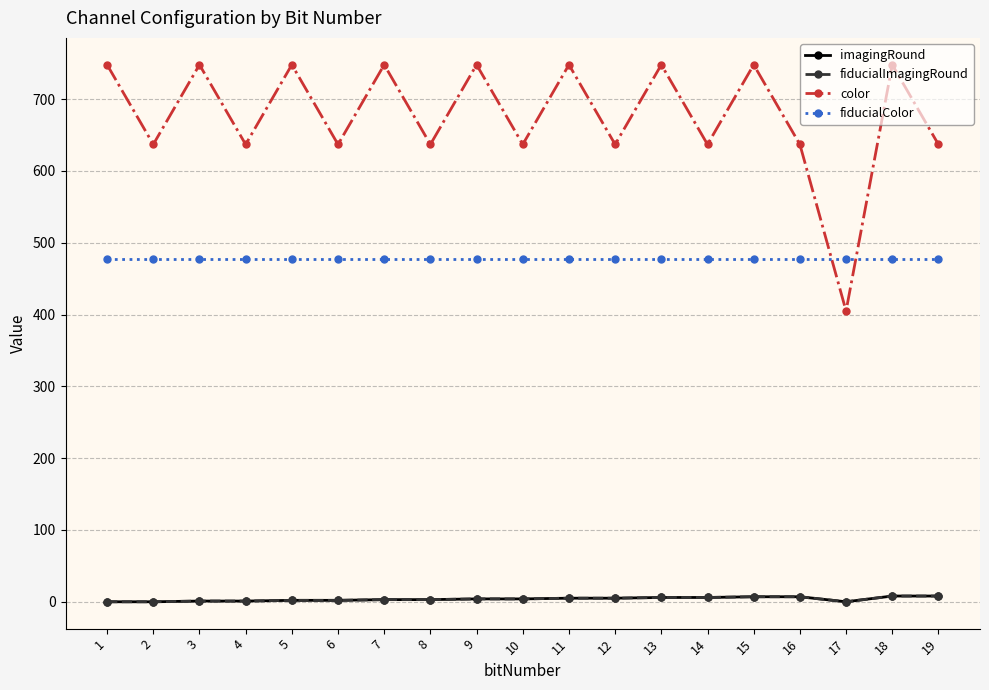

How many lines are shown in the chart?

4